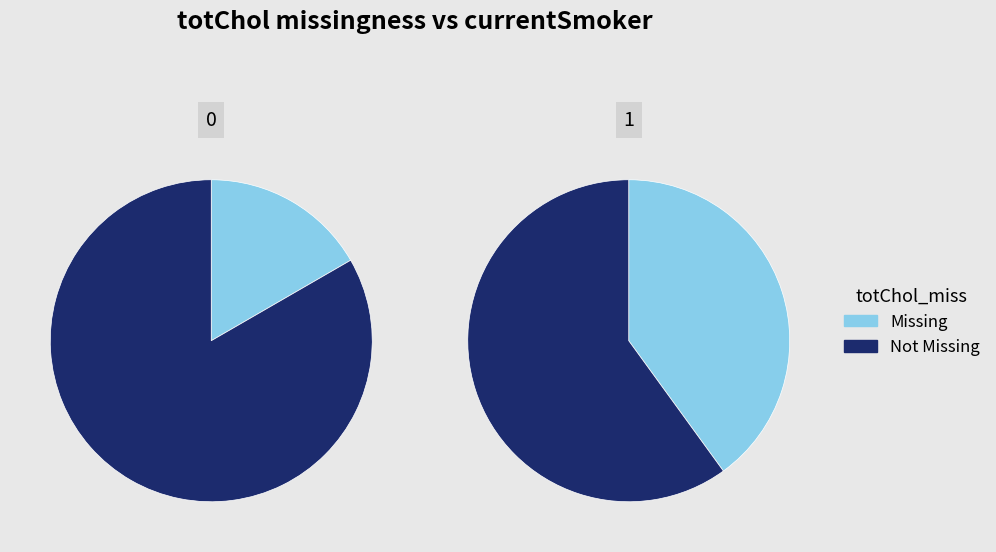

Count the number of slices in the pie.

2